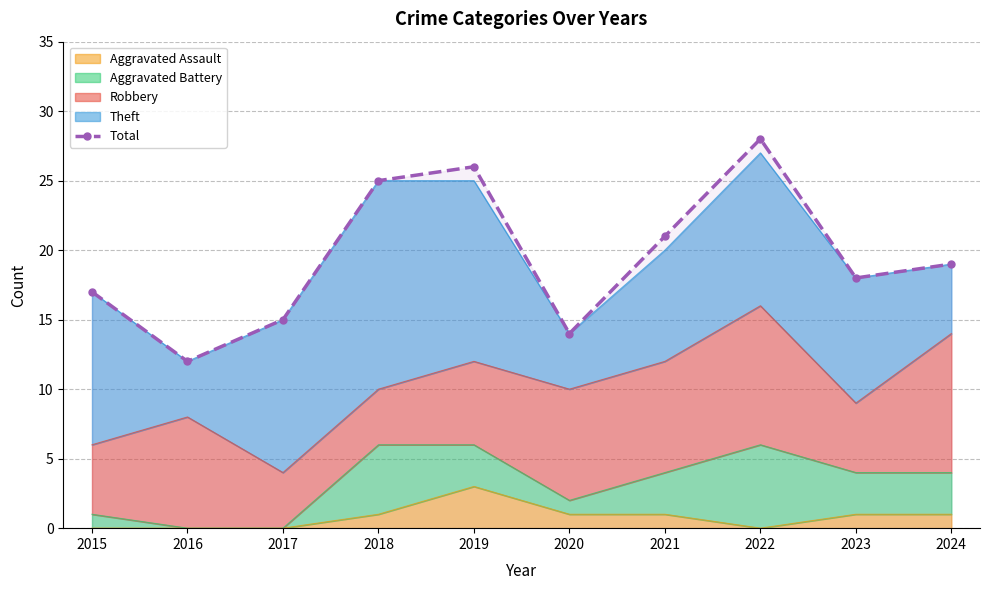

Where is the data nearest to the value 20?

2021